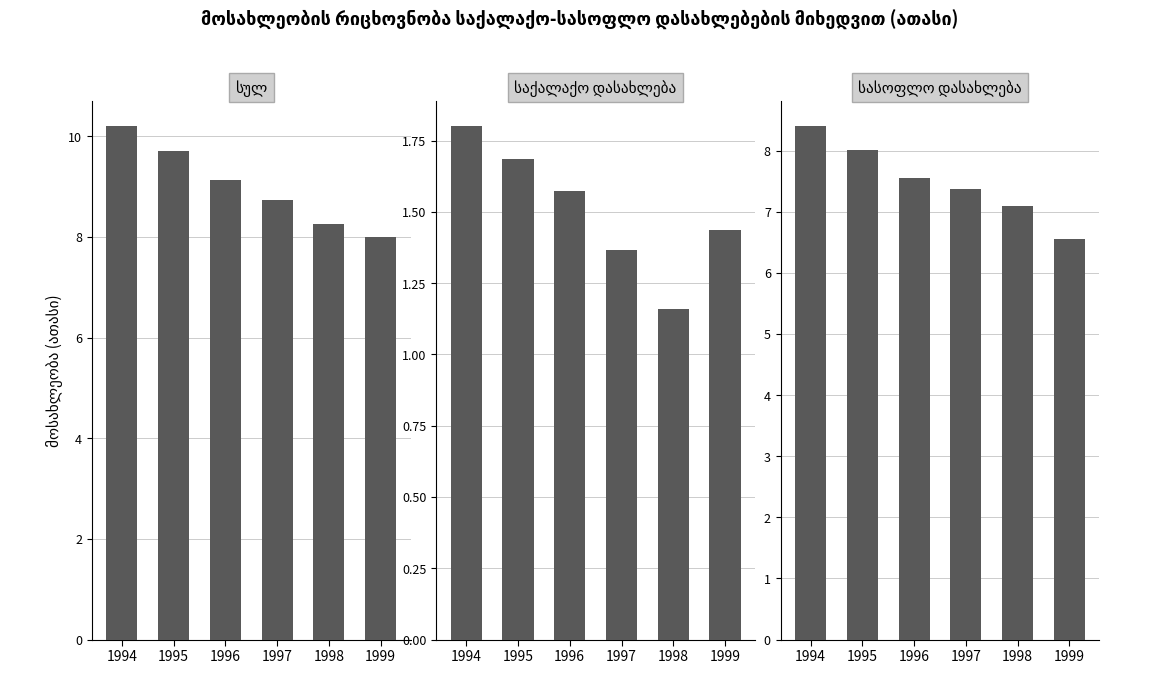

What is the sum of all სასოფლო დასახლება values?

45.0